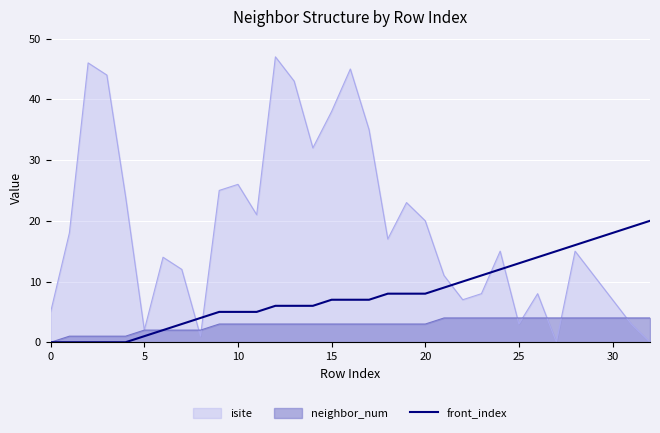

Is it true that the value at 11 is 5?

True